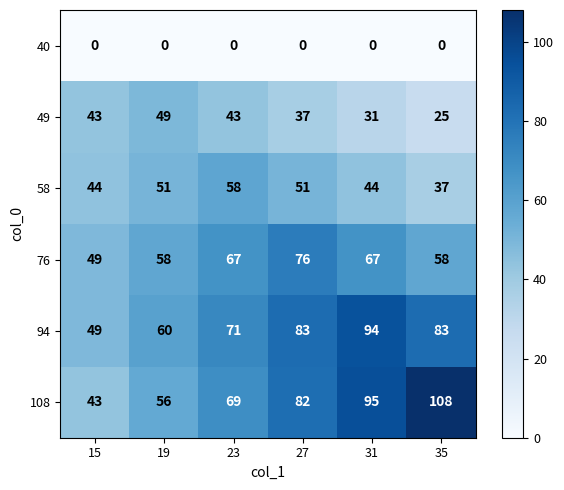

The 40 series shows 0 at 35. True or false?

True